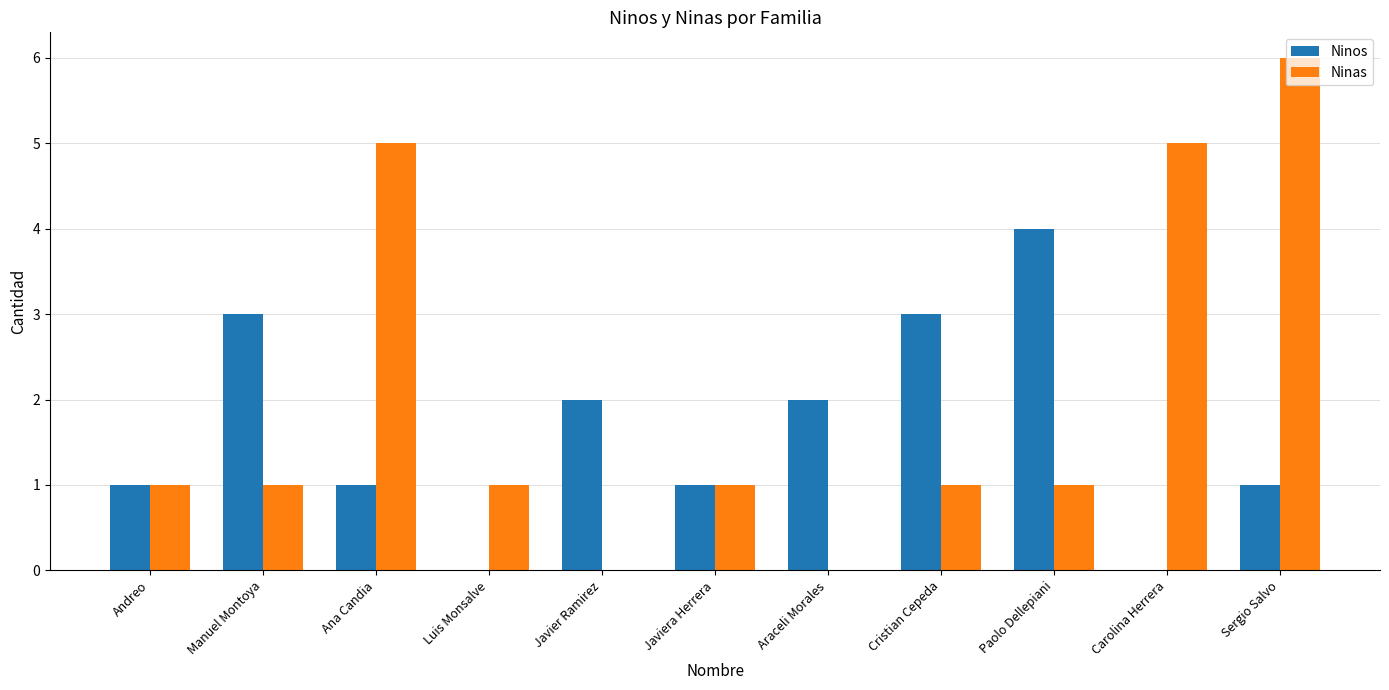

Which series changed the most between Araceli Morales and Sergio Salvo?

Ninas